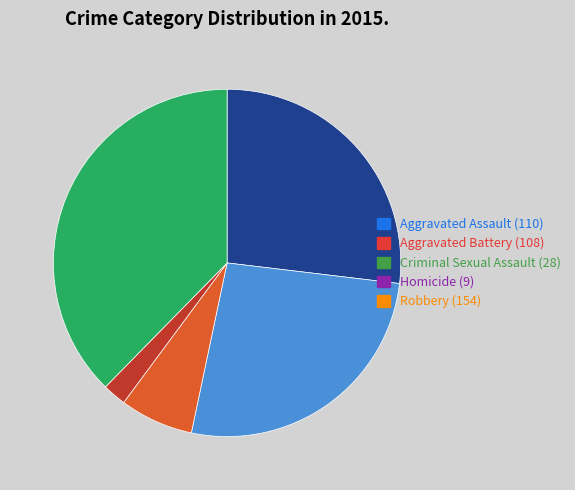

How many slices are in this pie chart?

5